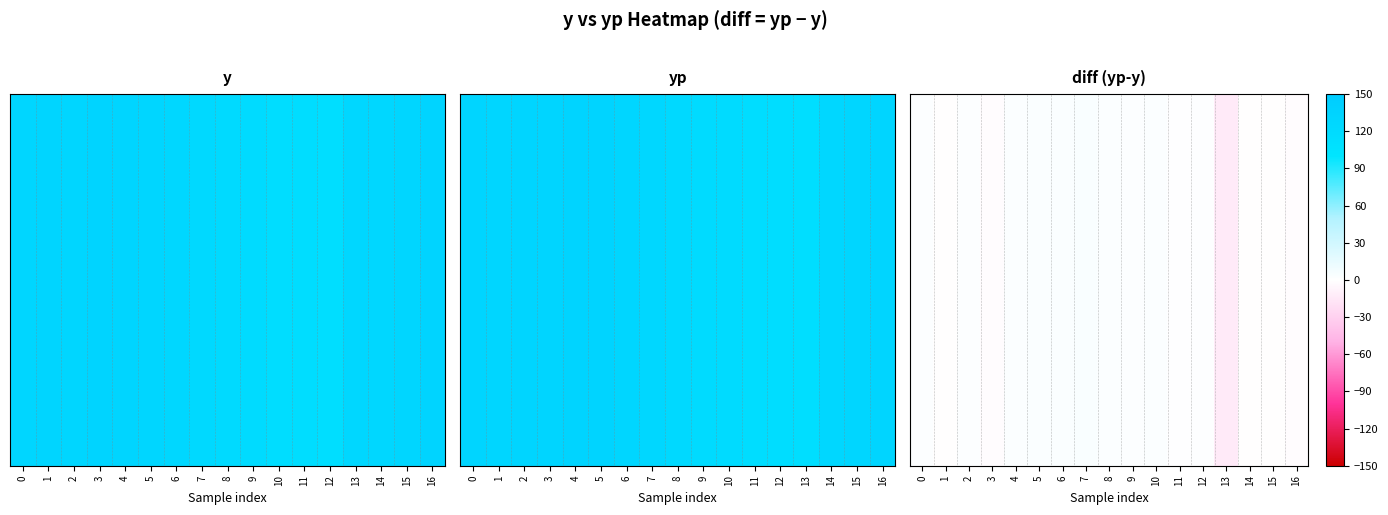

Rank the categories by value from highest to lowest.

7, 6, 5, 8, 10, 4, 0, 2, 9, 12, 11, 14, 1, 15, 16, 3, 13